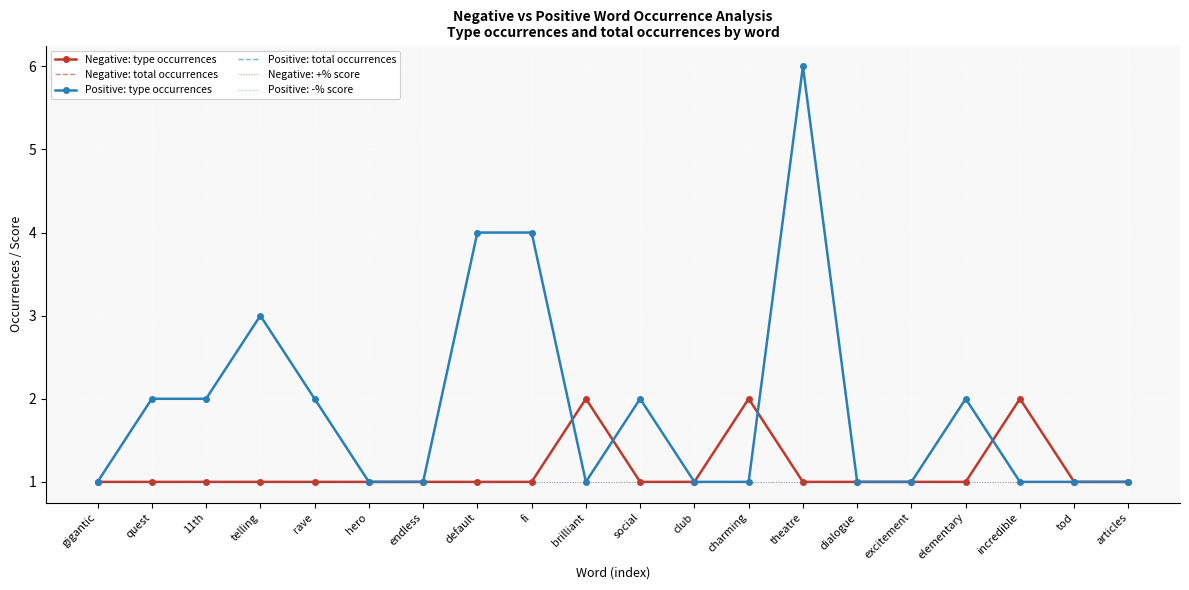

What is the lowest value of the Negative: total occurrences series?

1